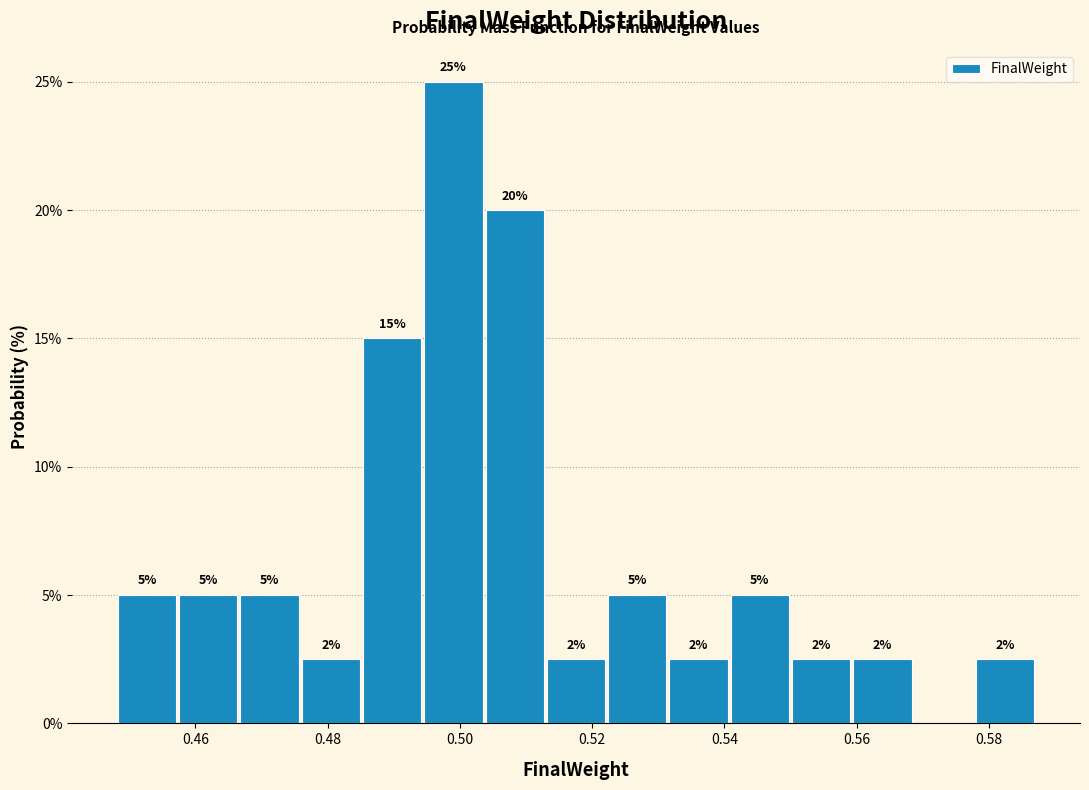

Over which range of the x-axis is the bar tallest?

0.494 to 0.504